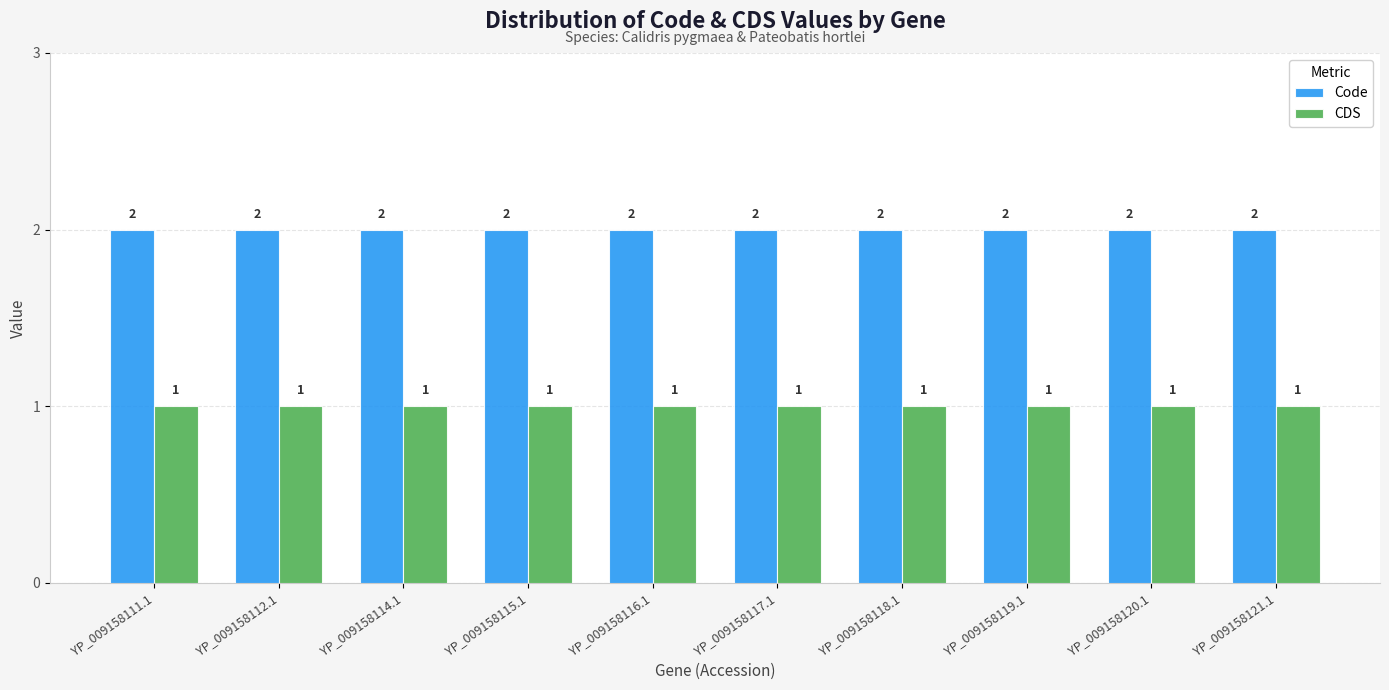

Reading left to right, what are all the values shown in this chart?

Code: 2	2	2	2	2	2	2	2	2	2
CDS: 1	1	1	1	1	1	1	1	1	1